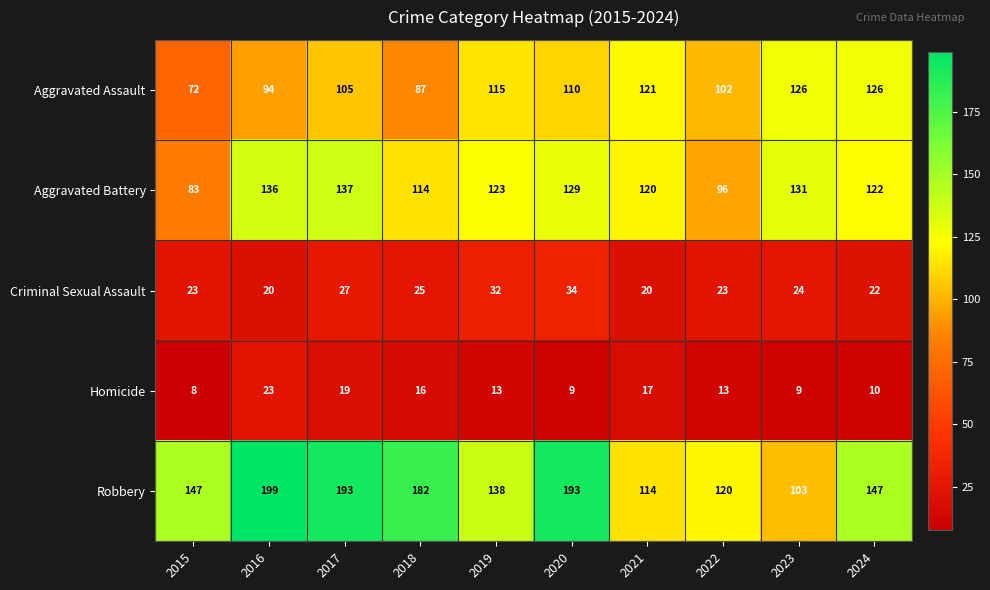

Rank the series by their maximum value, from highest to lowest.

Robbery, Aggravated Battery, Aggravated Assault, Criminal Sexual Assault, Homicide